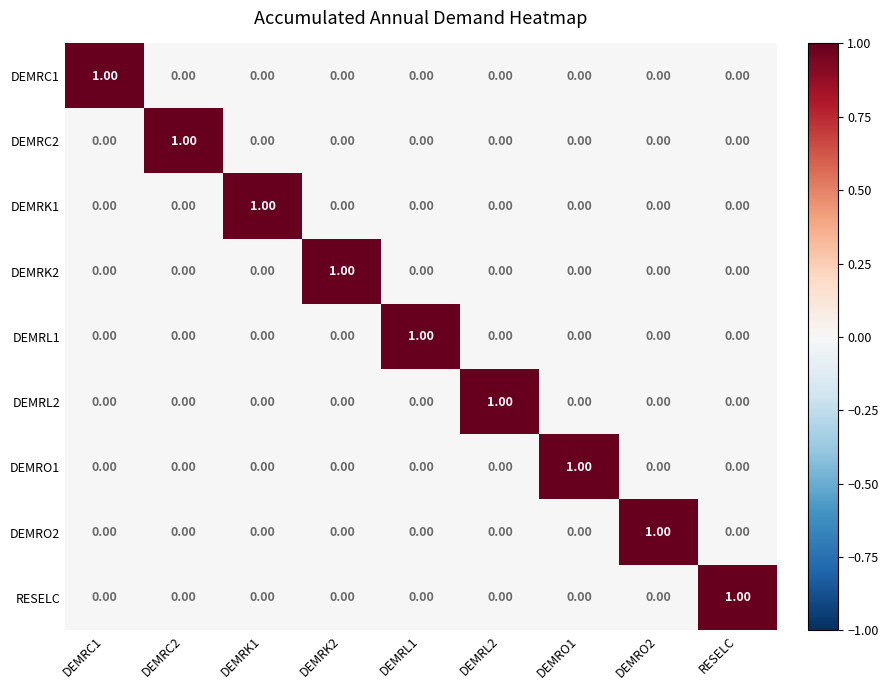

At how many categories does at least one series exceed 0?

9